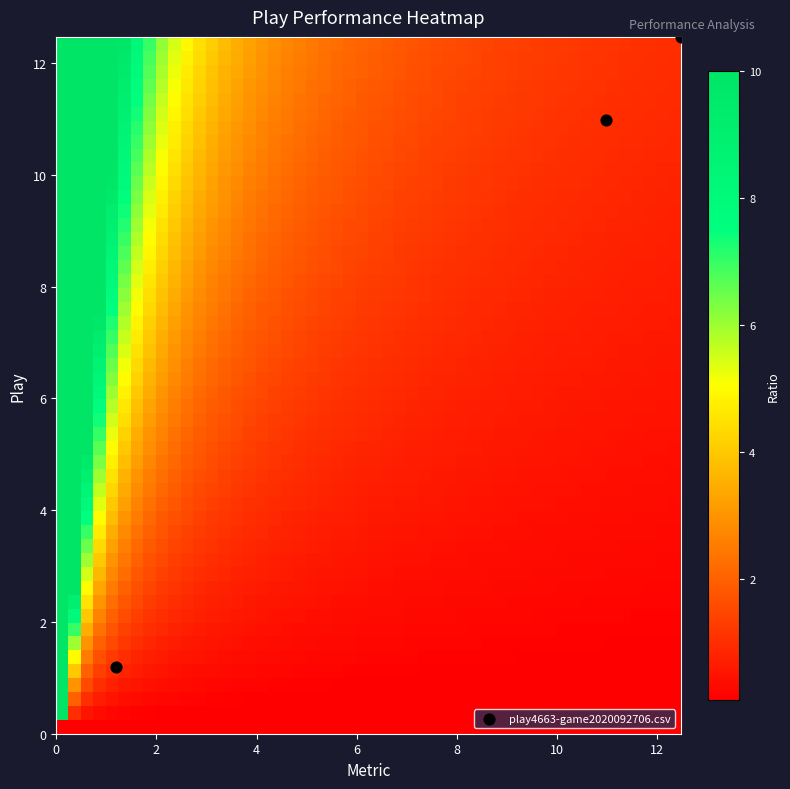

List the coordinates of all points as (Y, X) pairs, reading left to right.

(1.2, 1.2)  (11.0, 11.0)  (12.5, 12.5)